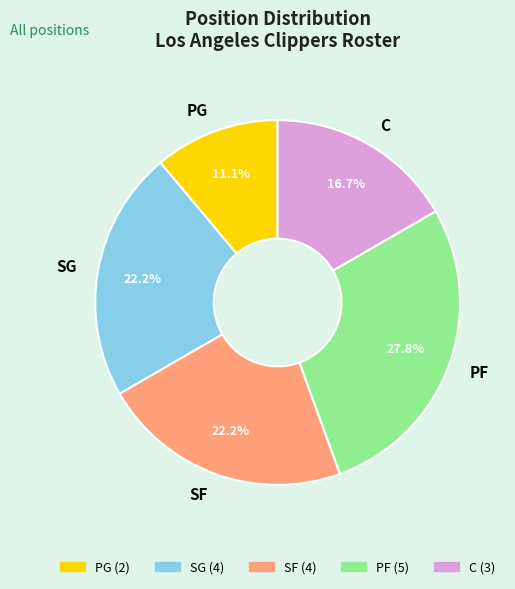

The C slice represents 17% of the pie. True or false?

True